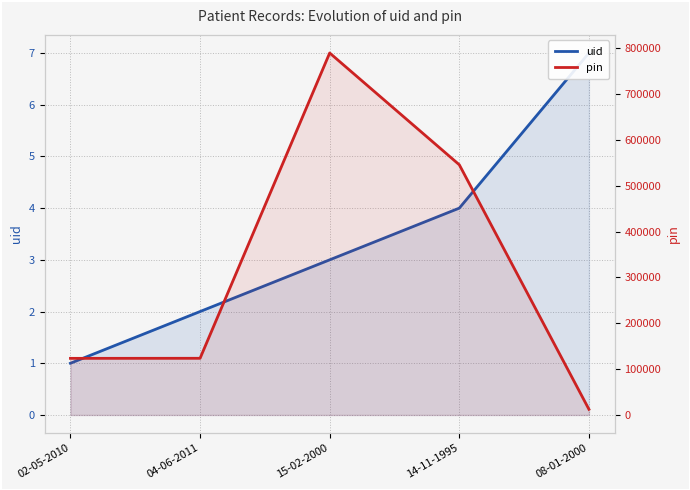

What are all the series names shown in the legend?

uid, pin